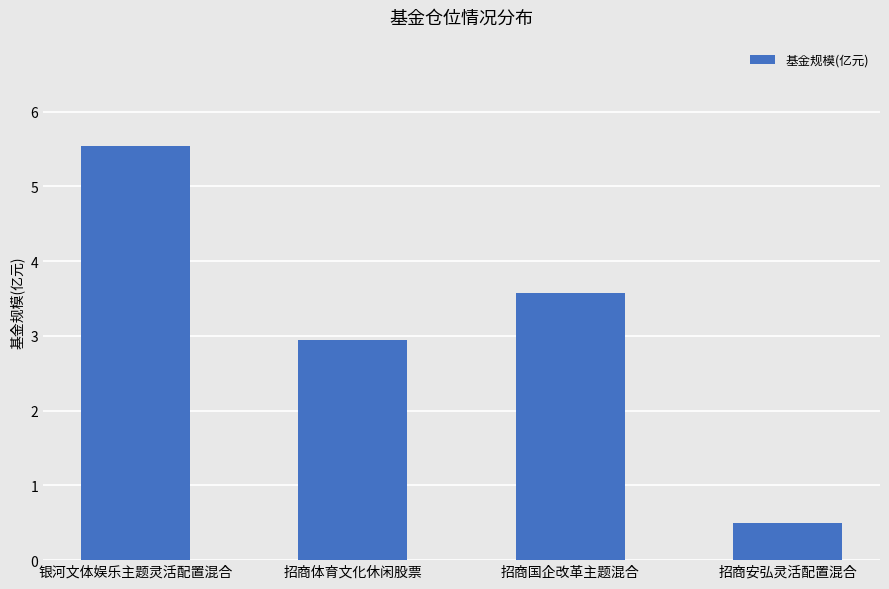

List the labels in order of value, largest first.

银河文体娱乐主题灵活配置混合, 招商国企改革主题混合, 招商体育文化休闲股票, 招商安弘灵活配置混合